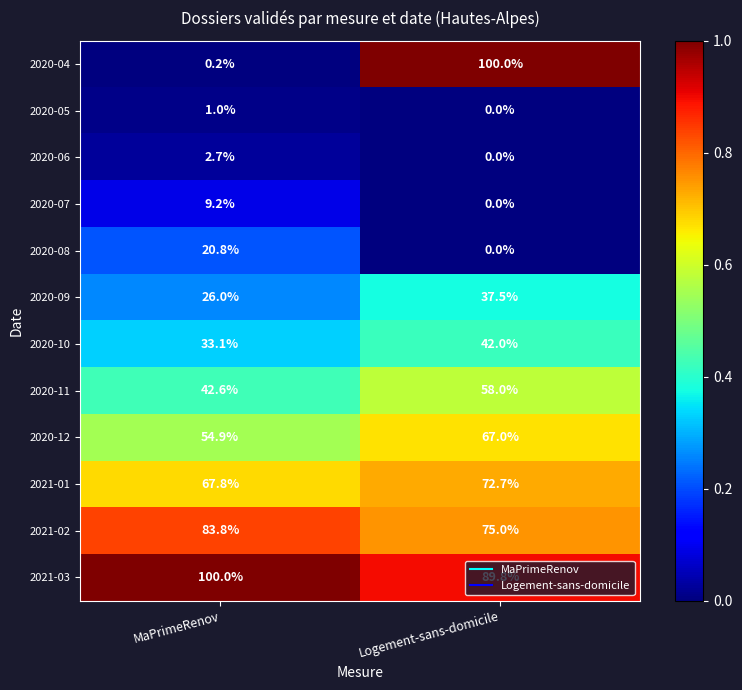

What is the total value across all series at MaPrimeRenov?

442.1